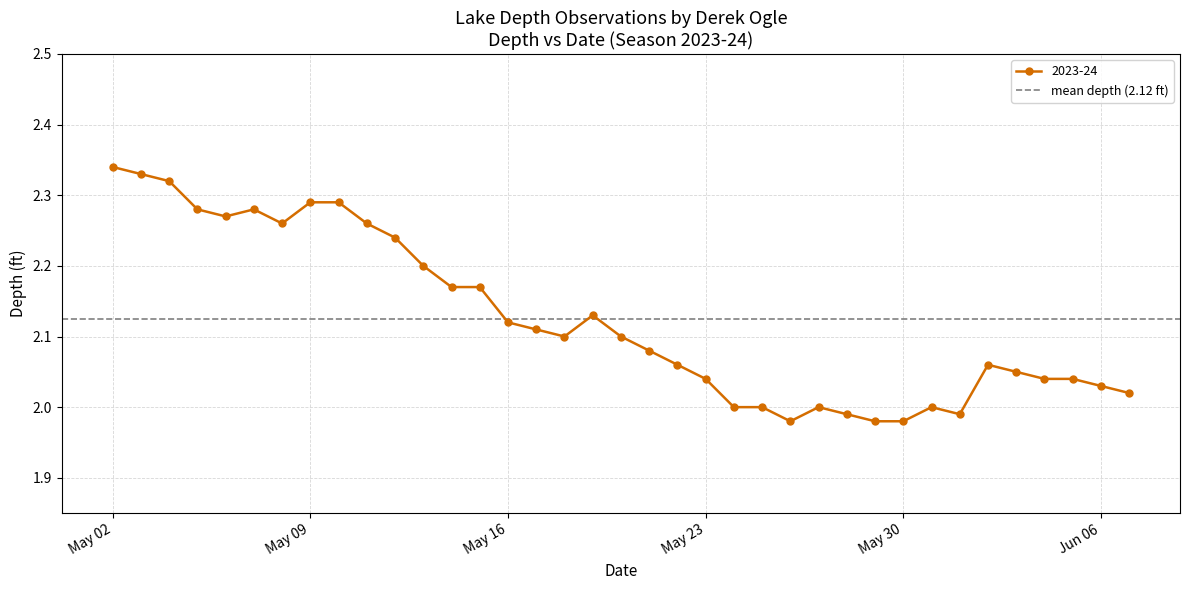

At which category does the data reach its first local peak?

2023-05-07